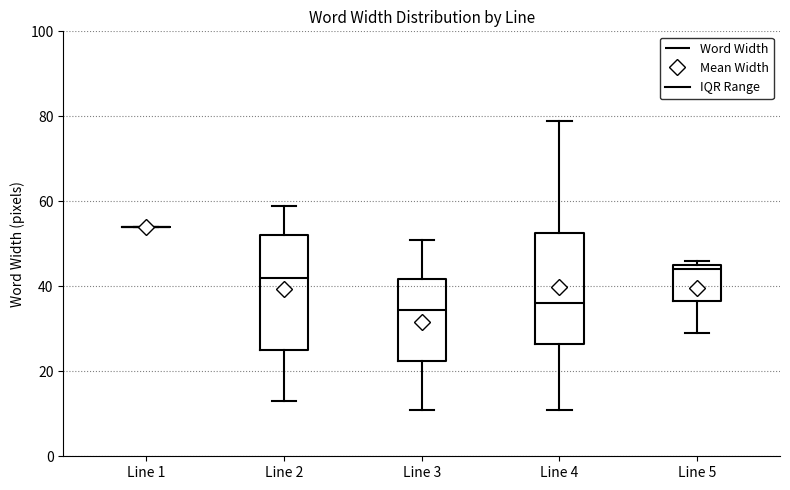

Reading left to right, read every box against the y-axis: the position of its median line, the range the box covers, and the ends of its whiskers. The values are not printed on the chart, so give them approximately, as read against the axis.

Line 1: box collapsed to a line at 54, whiskers 54 to 54
Line 2: median 42, box 26 to 52, whiskers 14 to 60
Line 3: median 34, box 22 to 42, whiskers 12 to 52
Line 4: median 36, box 26 to 52, whiskers 12 to 80
Line 5: median 44, box 36 to 46, whiskers 30 to 46 (just above the box's upper edge)